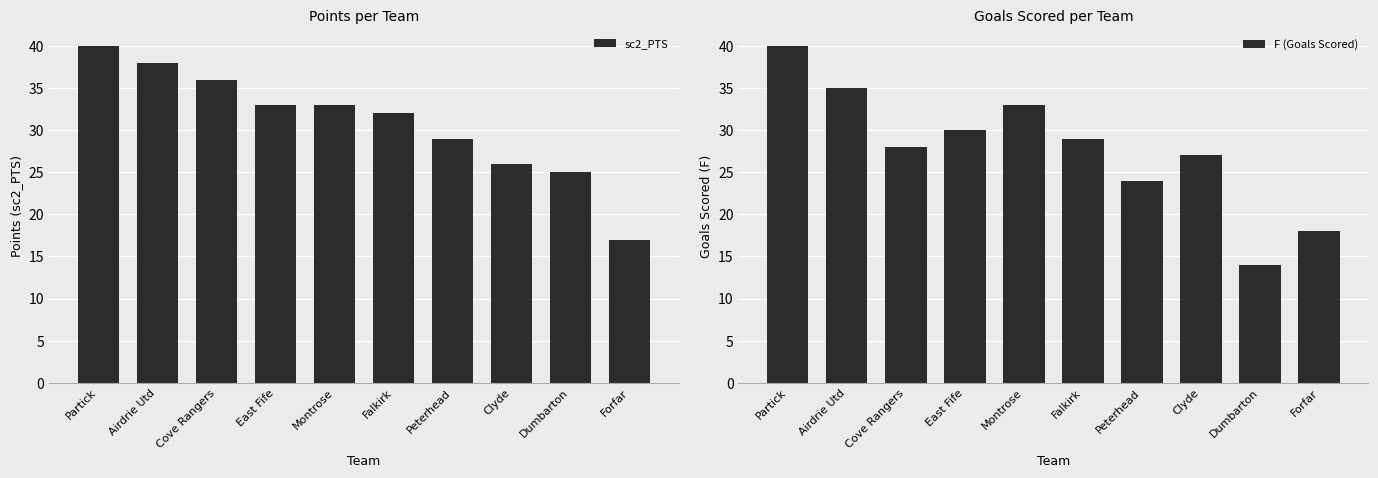

Which label corresponds to the smallest value in the chart?

Dumbarton